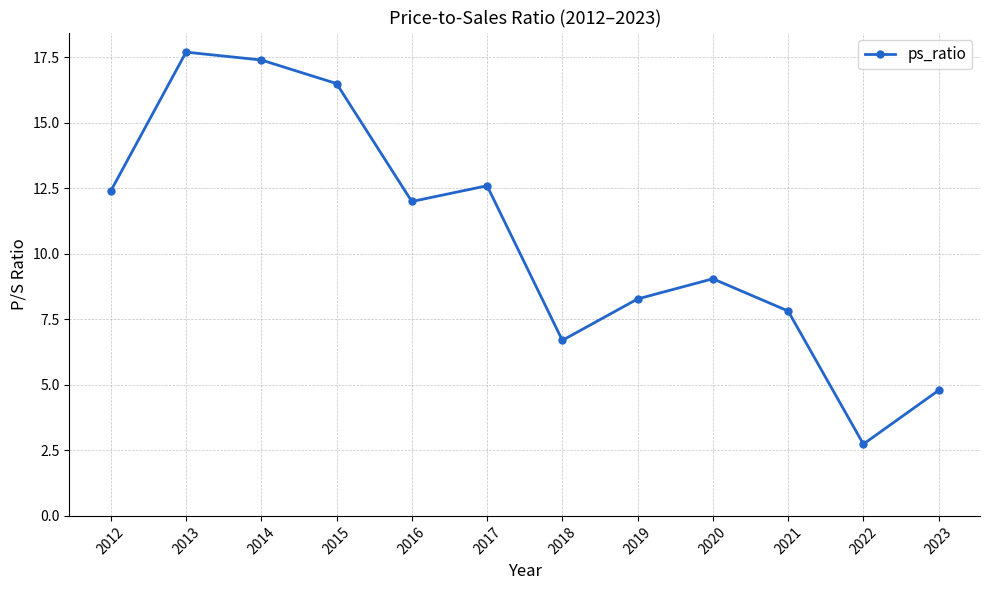

How many categories are shown in the chart?

12